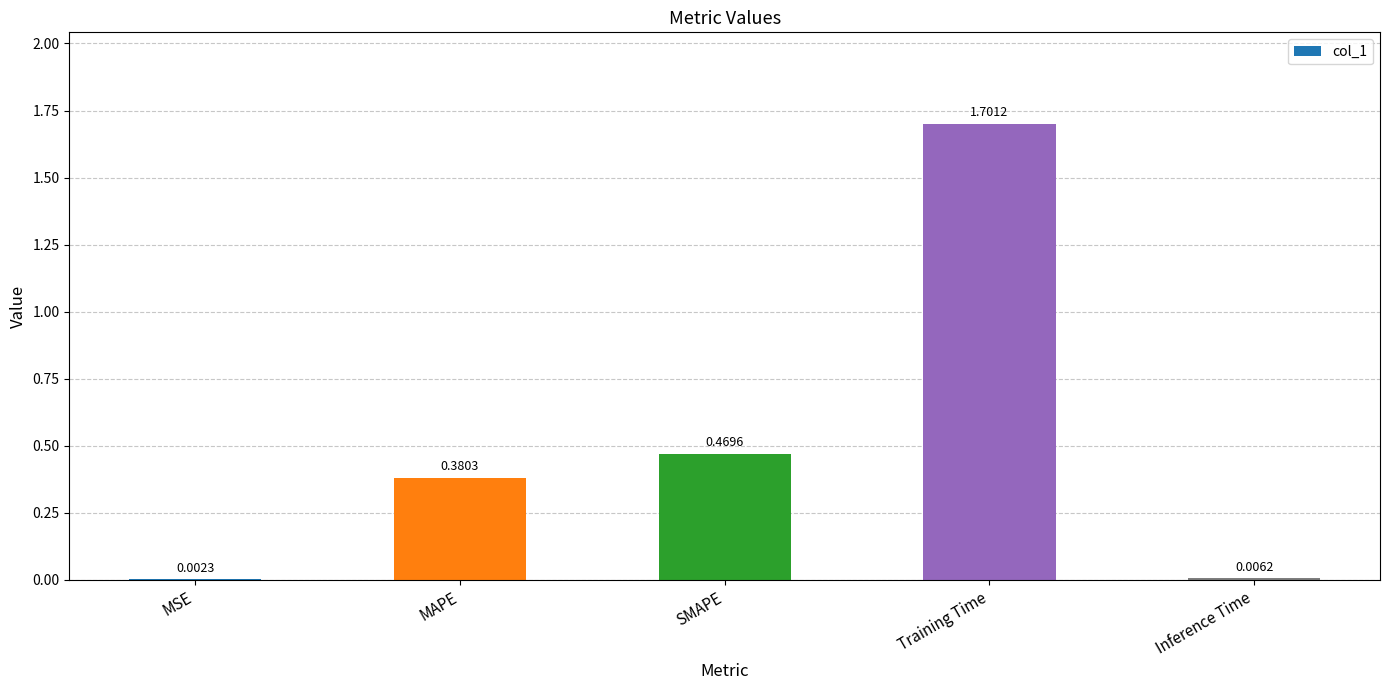

At which label is the value closest to 0?

MSE